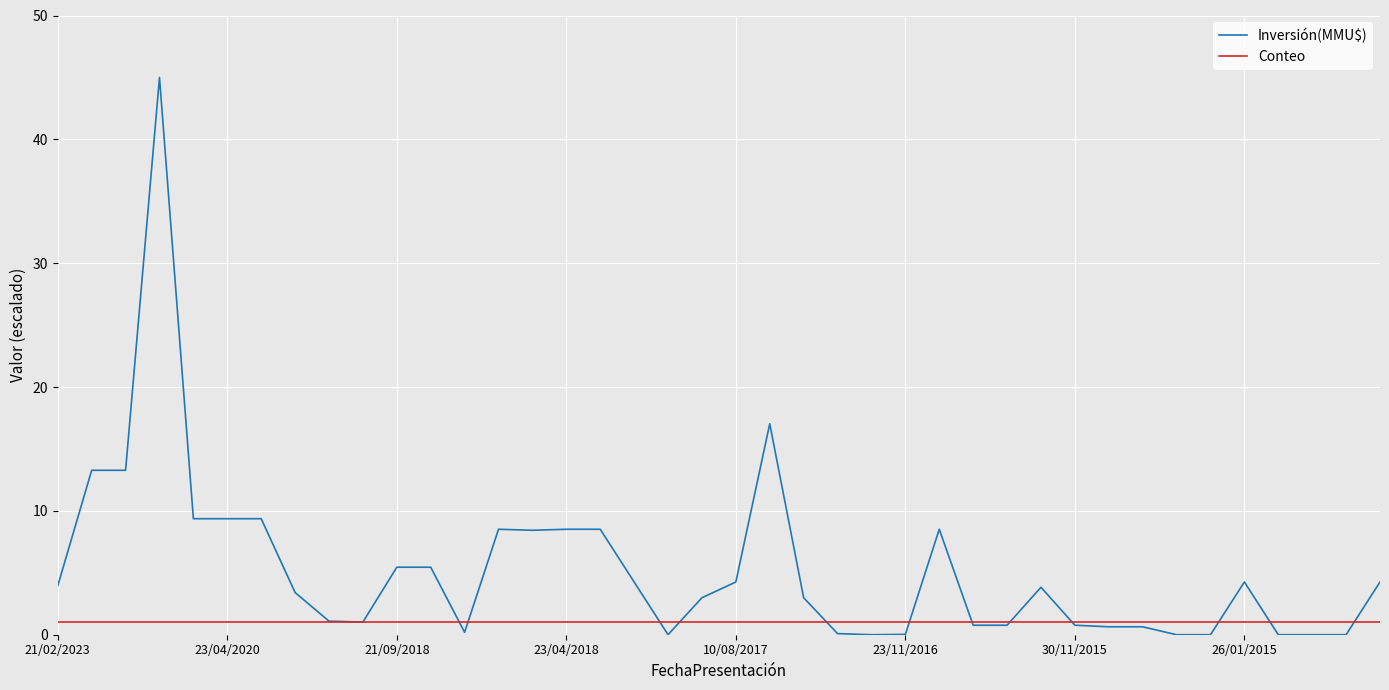

How many lines are shown in the chart?

2